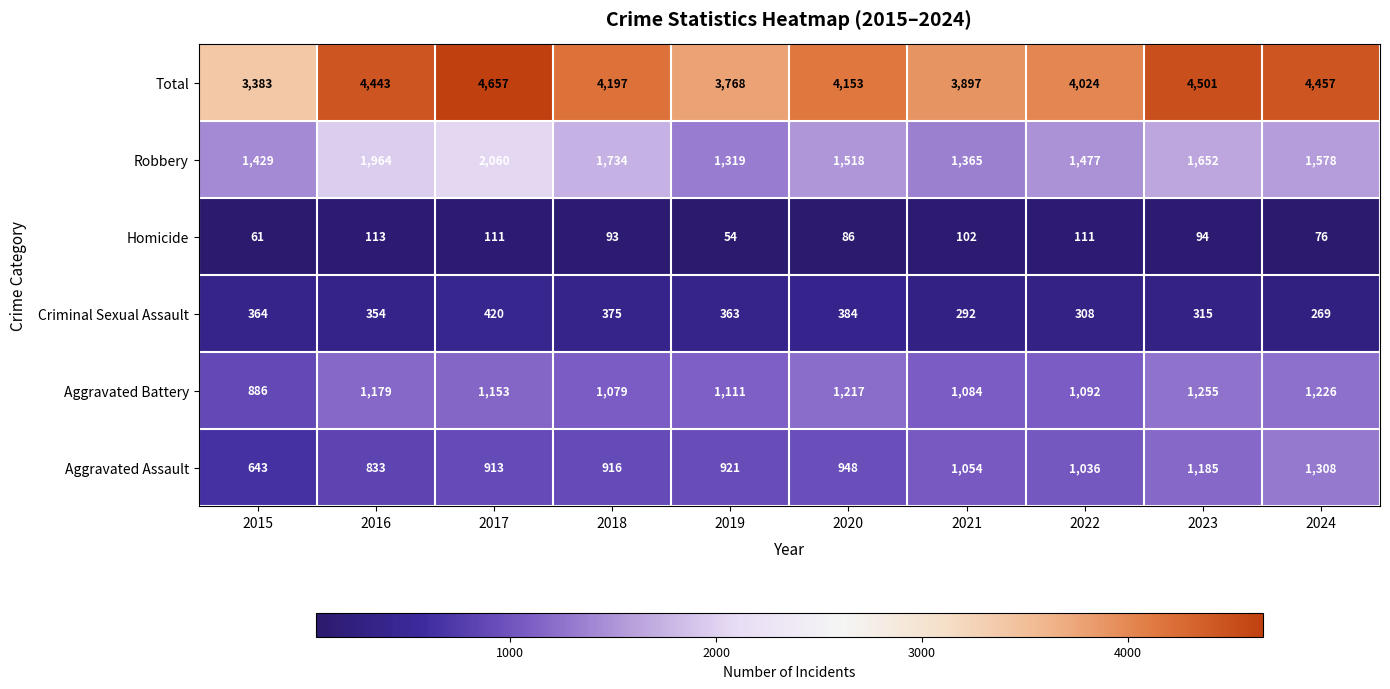

What is the smallest value displayed?

54